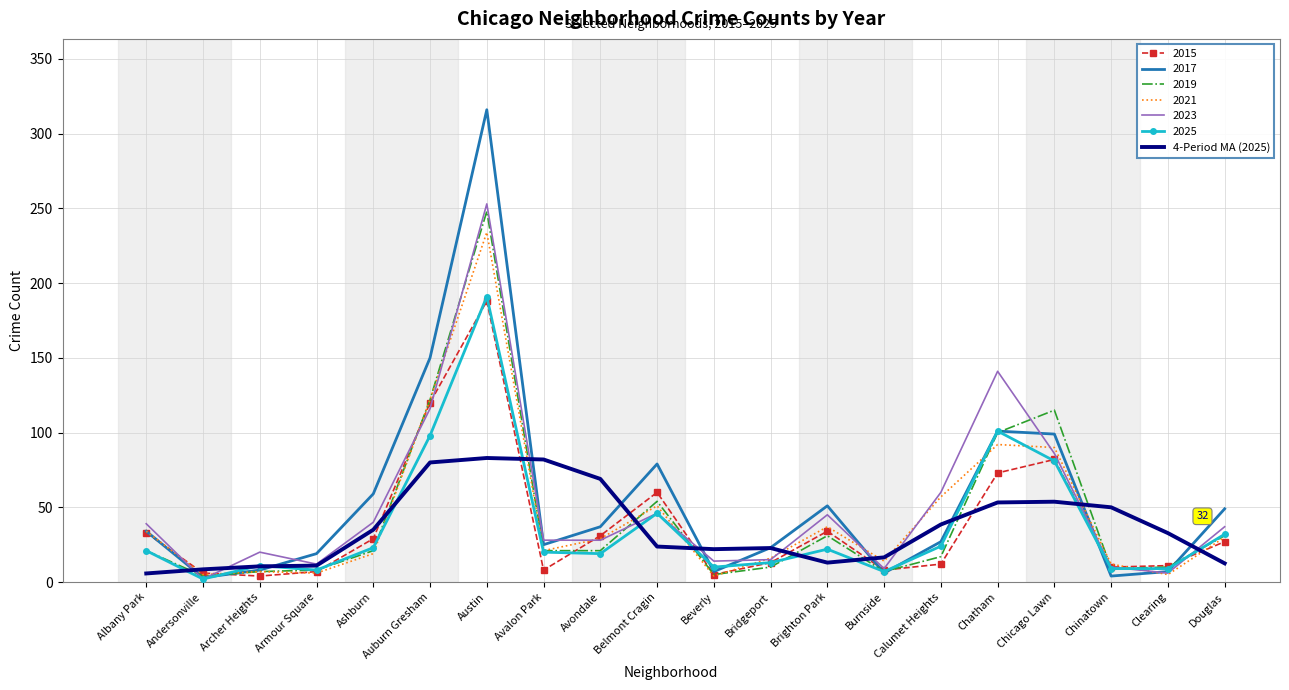

Is the value of 2023 at Douglas greater than the value of 2017 at Andersonville?

Yes